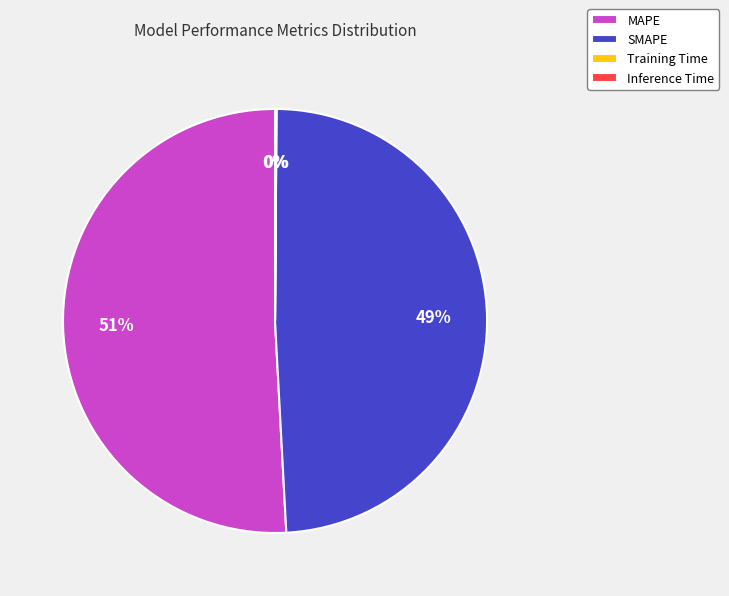

What is the majority slice?

MAPE